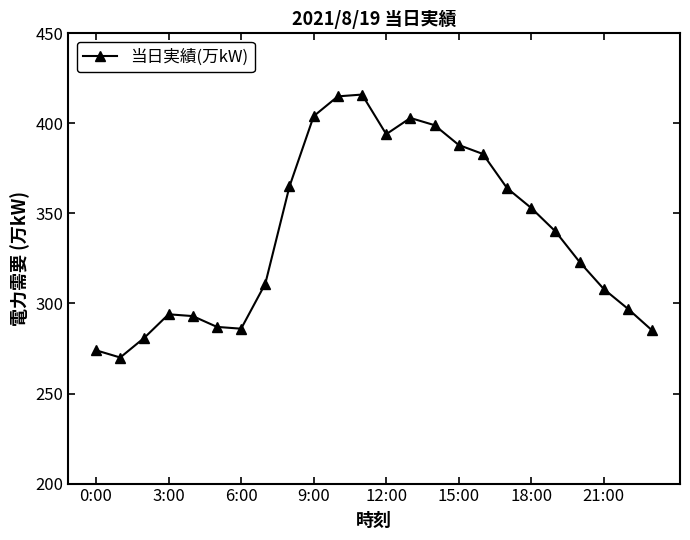

What is the difference between the maximum and minimum values?

146